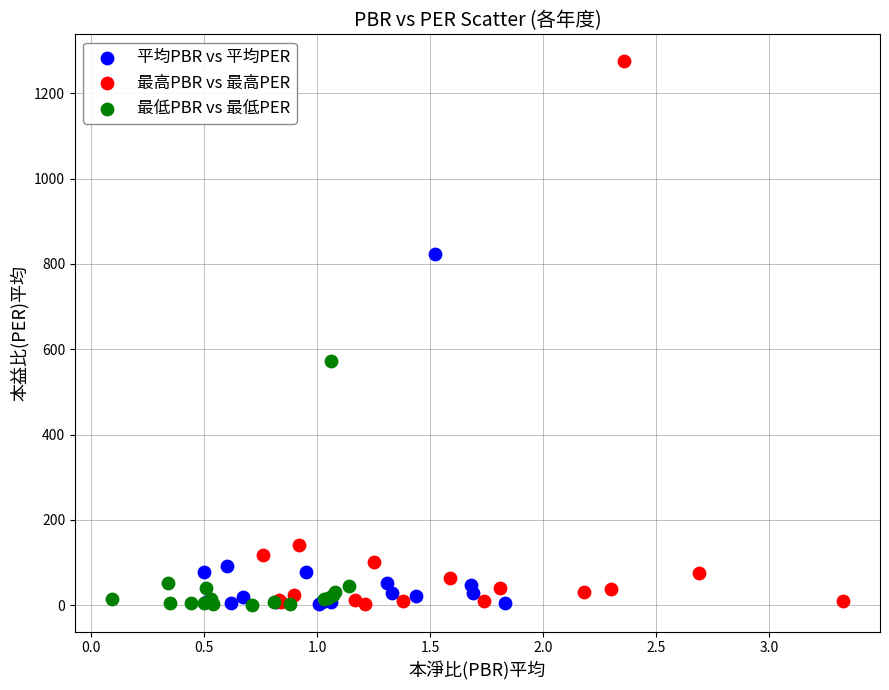

Which series has the widest spread of Y values?

最高PBR vs 最高PER